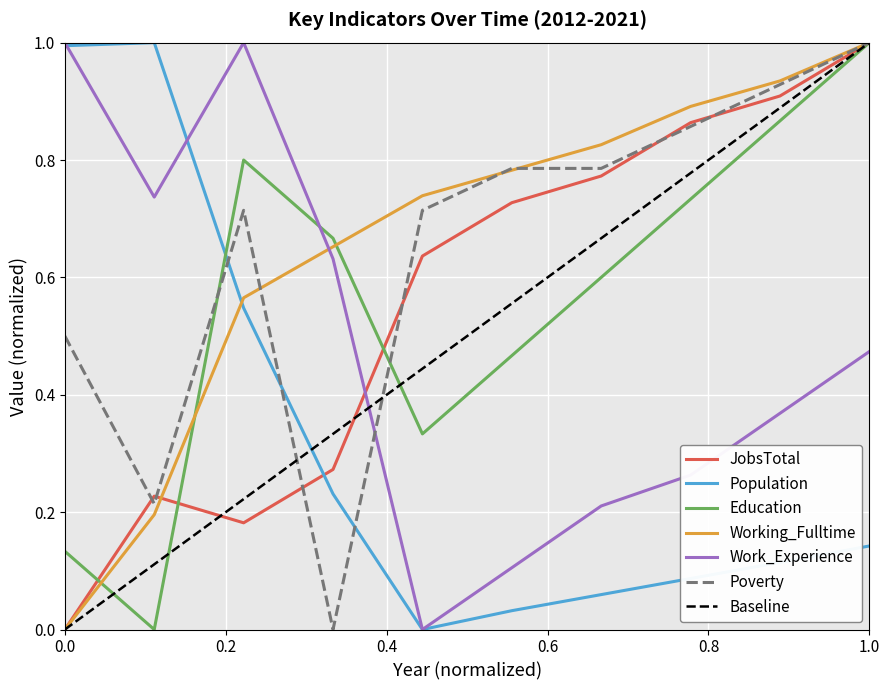

After their last crossing, which series has the higher values: JobsTotal or Population?

JobsTotal